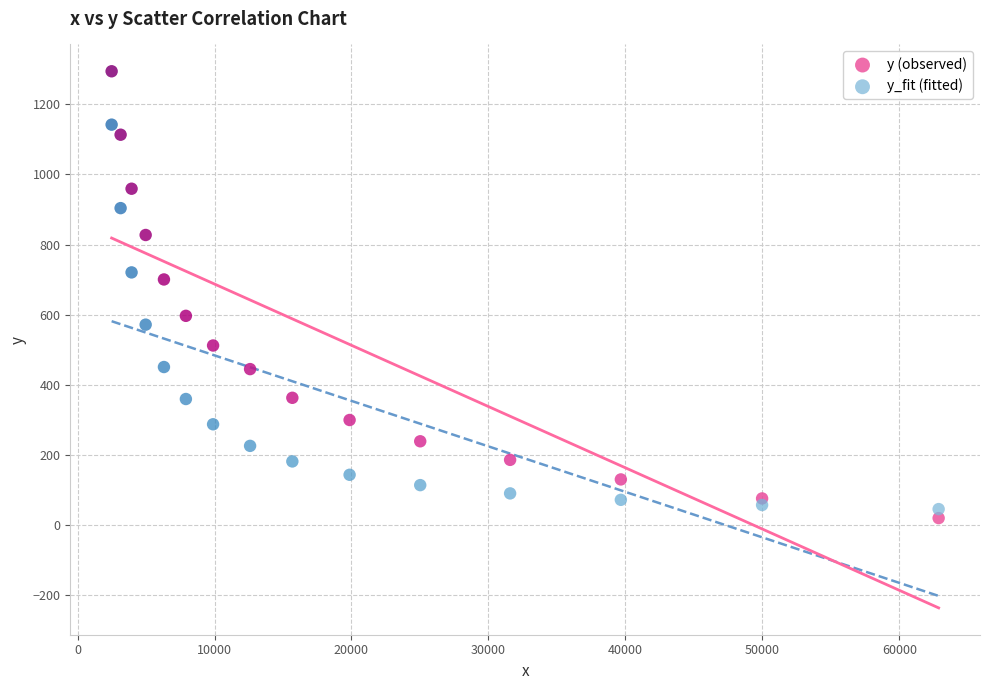

Which series contains the lowest Y value?

y (observed)